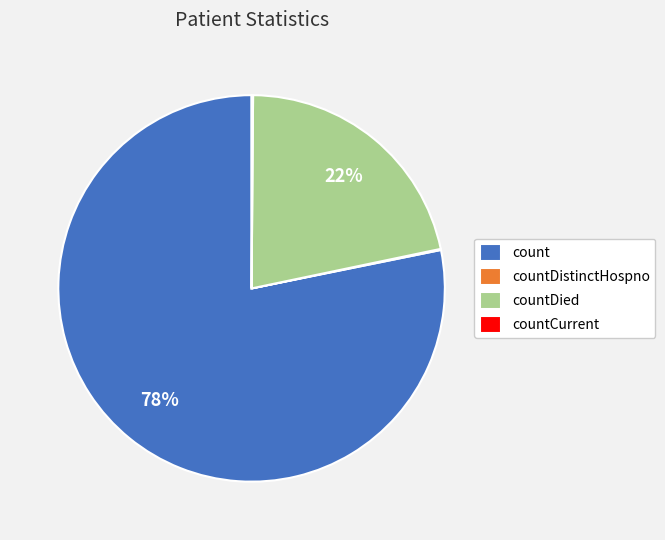

To the nearest percent, what is the average slice percentage?

25%